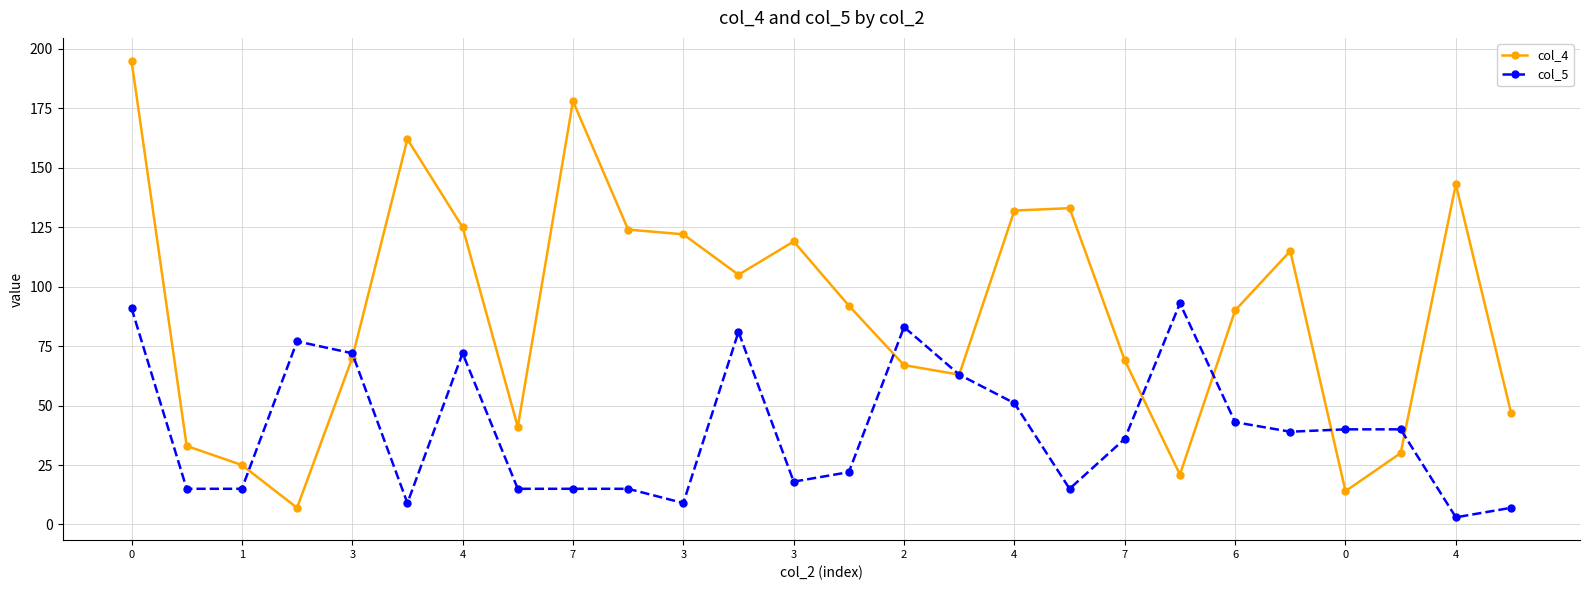

True or false: col_4 has more than 1 interior local peaks.

True